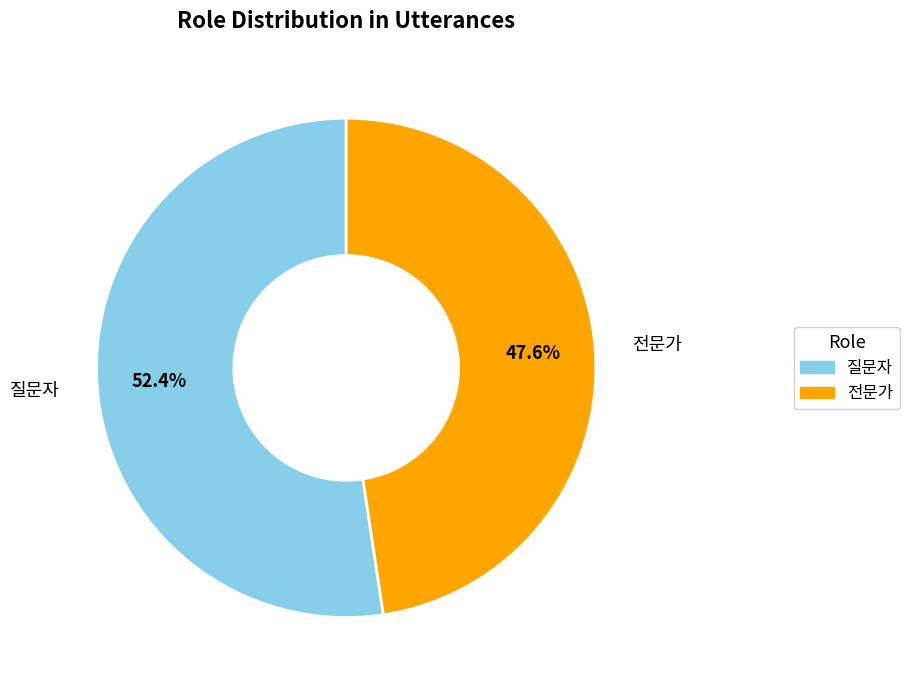

To the nearest percent, what is the average slice percentage?

50%